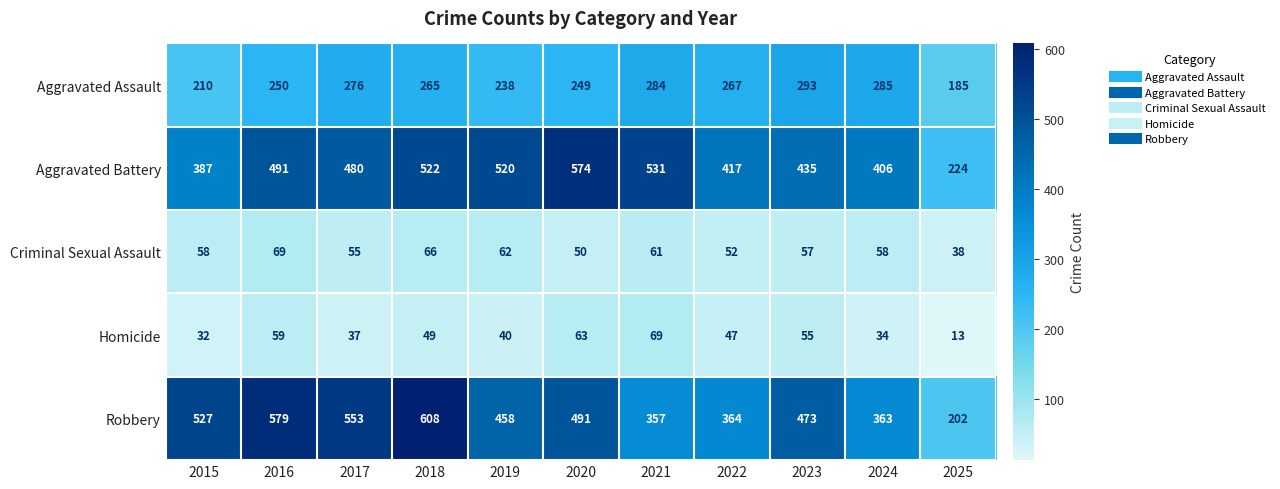

At which category does the chart reach its minimum across all series?

2025